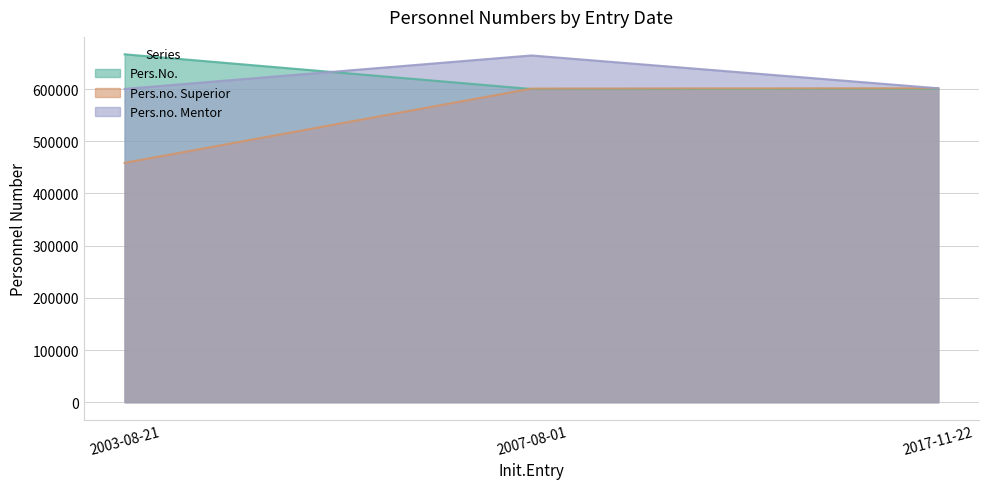

List the series in order of their peak value, highest first.

Pers.No., Pers.no. Mentor, Pers.no. Superior